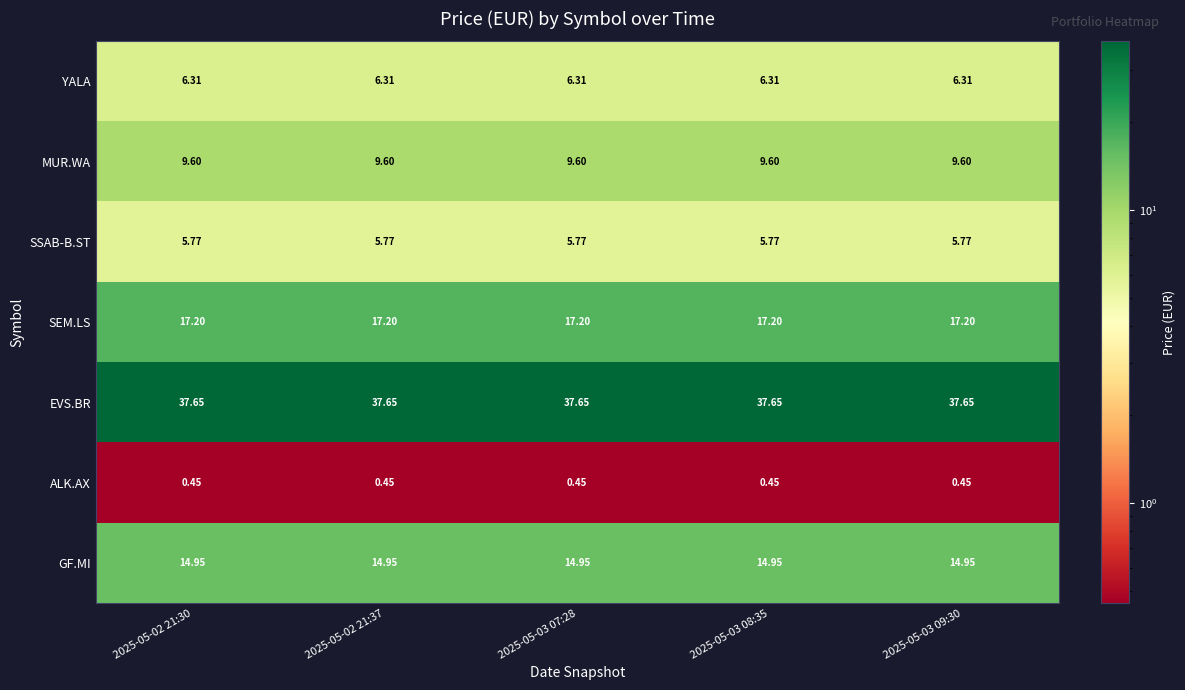

Is the value of SSAB-B.ST at 2025-05-02 21:37 greater than the value of MUR.WA at 2025-05-02 21:37?

No